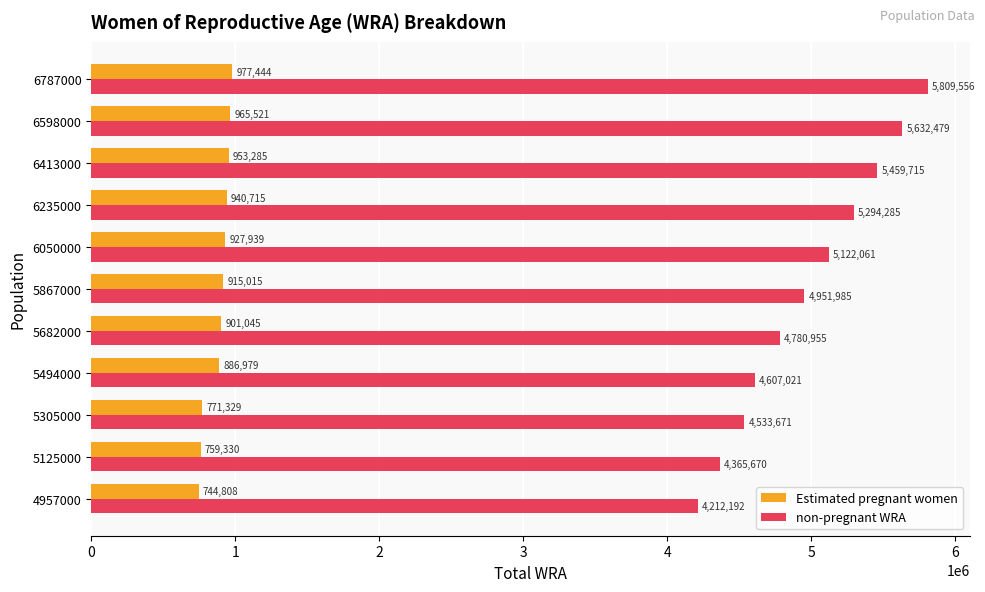

What is the difference between the maximum and minimum values in the non-pregnant WRA series?

1597363.9